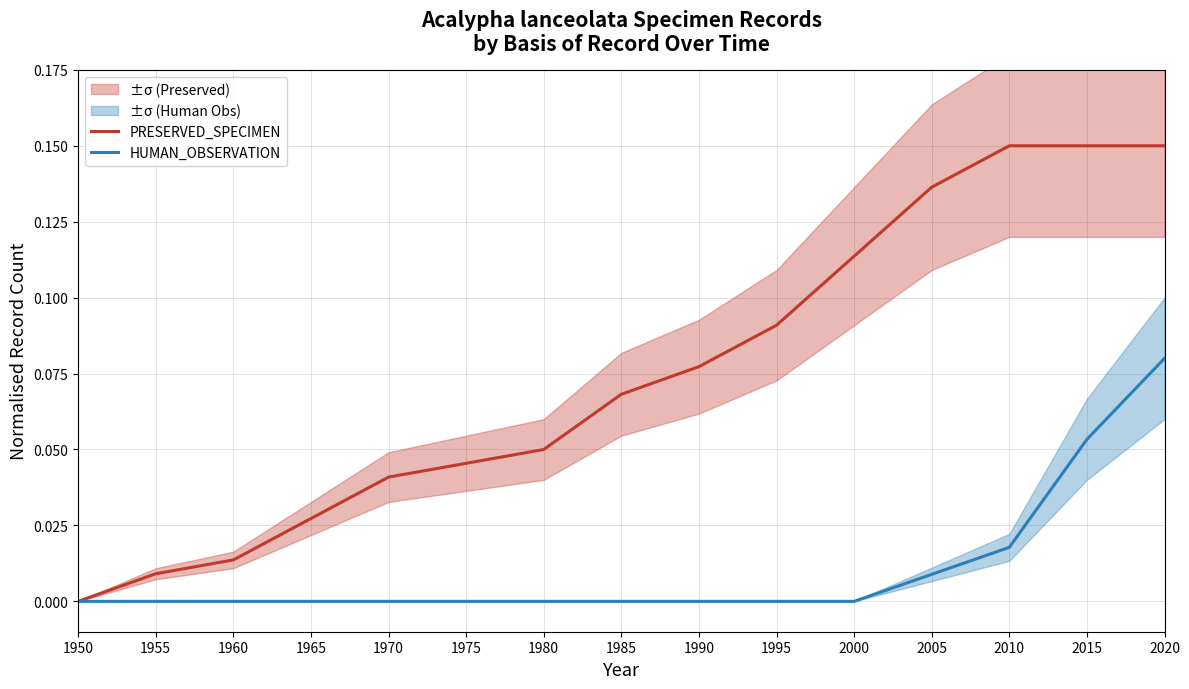

Rank the series by their average value, from lowest to highest.

HUMAN_OBSERVATION, PRESERVED_SPECIMEN